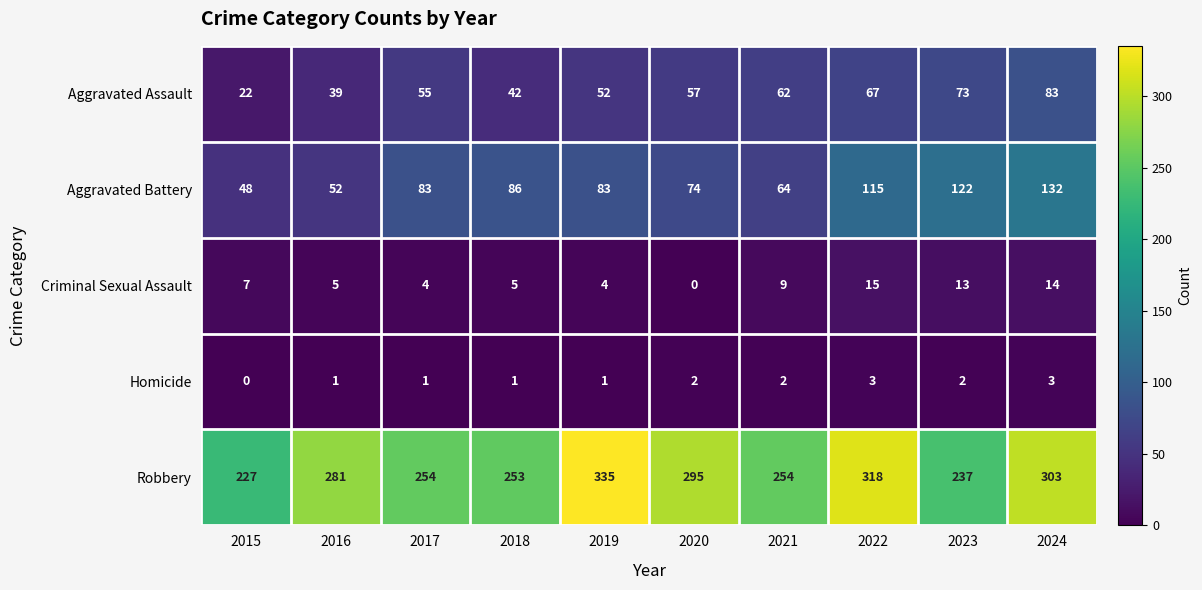

True or false: Aggravated Assault has a value of 17 at 2019.

False